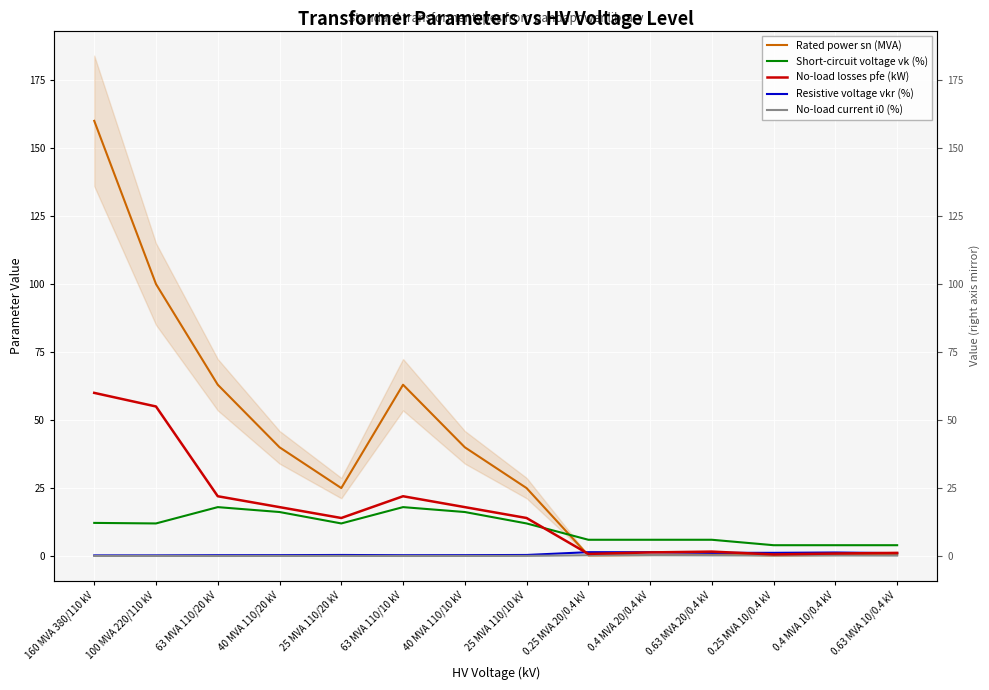

How many No-load current i0 (%) values are between 0 and 1?

14